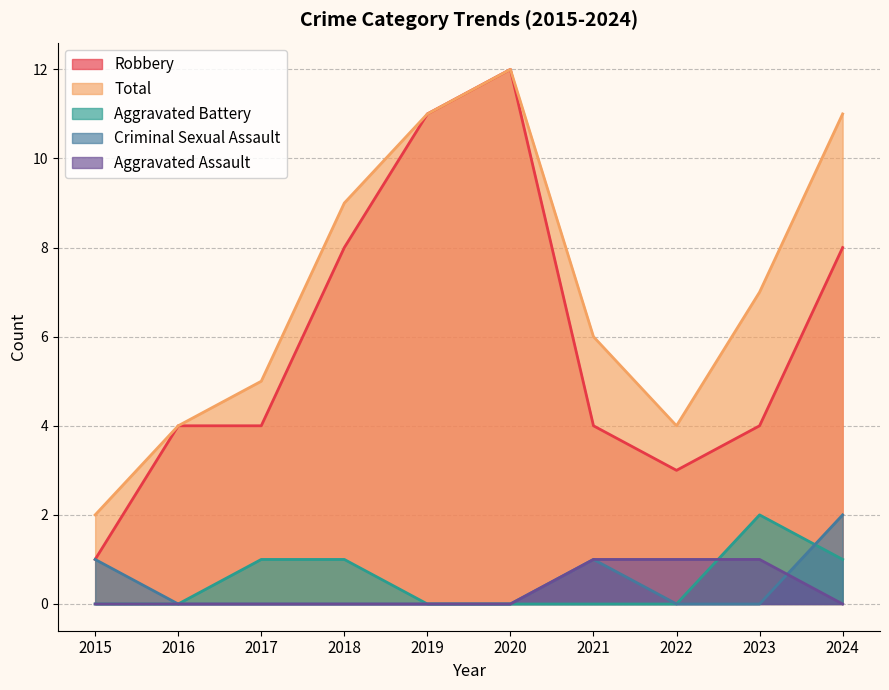

Reading right to left, extract all data points from this chart.

Robbery: 8	4	3	4	12	11	8	4	4	1
Total: 11	7	4	6	12	11	9	5	4	2
Aggravated Battery: 1	2	0	0	0	0	1	1	0	0
Criminal Sexual Assault: 2	0	0	1	0	0	0	0	0	1
Aggravated Assault: 0	1	1	1	0	0	0	0	0	0